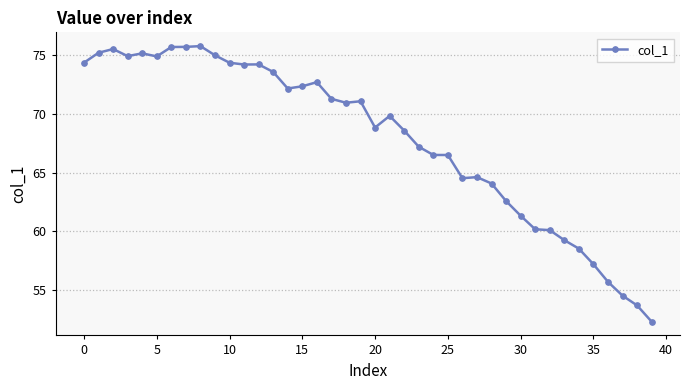

How many values are below 70?

20